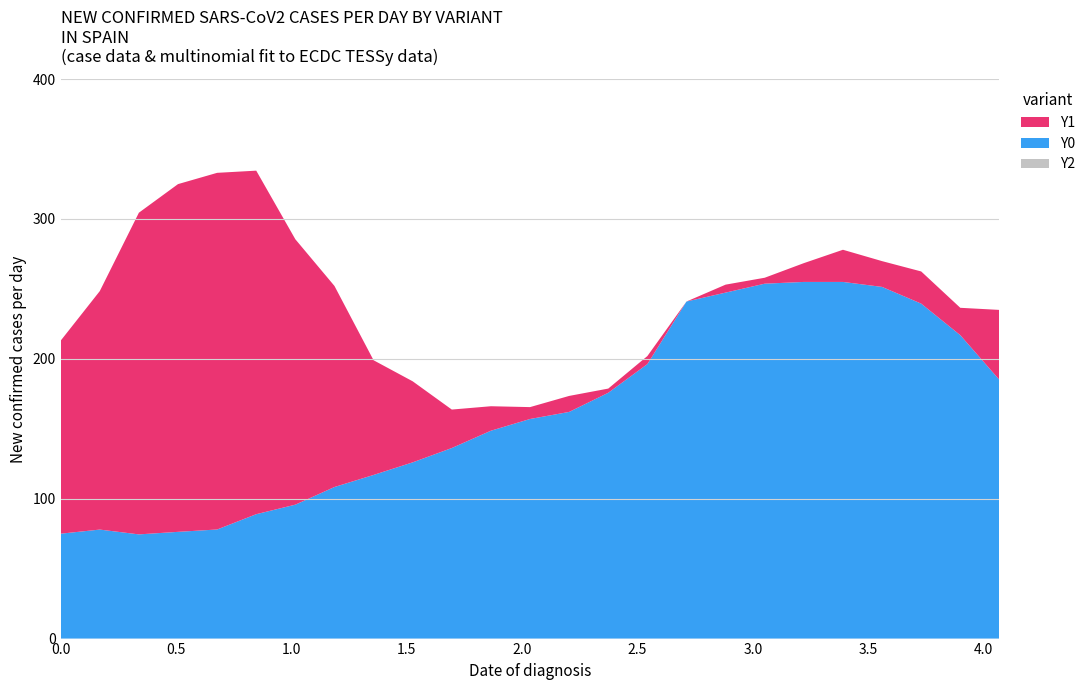

Reading left to right, transcribe all the data shown in this chart.

X0: 0.0	0.2	0.3	0.5	0.7	0.8	1.0	1.2	1.4	1.5	1.7	1.9	2.0	2.2	2.4	2.5	2.7	2.9	3.1	3.2	3.4	3.6	3.7	3.9	4.1
Y0: 75.0	77.9	74.5	76.3	78.0	88.9	95.8	108.4	117.0	126.0	136.2	148.6	157.0	162.1	175.8	196.2	241.0	247.4	253.8	255.0	255.0	251.4	239.5	216.9	185.0
Y1: 138.0	170.5	230.0	248.6	255.0	245.6	189.8	143.8	82.0	57.9	27.5	17.5	8.5	11.4	3.0	5.8	0.0	5.7	4.2	13.4	23.0	18.4	23.0	19.6	50.0
Y2: 0.0	0.0	0.0	0.0	0.0	0.0	0.0	0.0	0.0	0.0	0.0	0.0	0.0	0.0	0.0	0.0	0.0	0.0	0.0	0.0	0.0	0.0	0.0	0.0	0.0